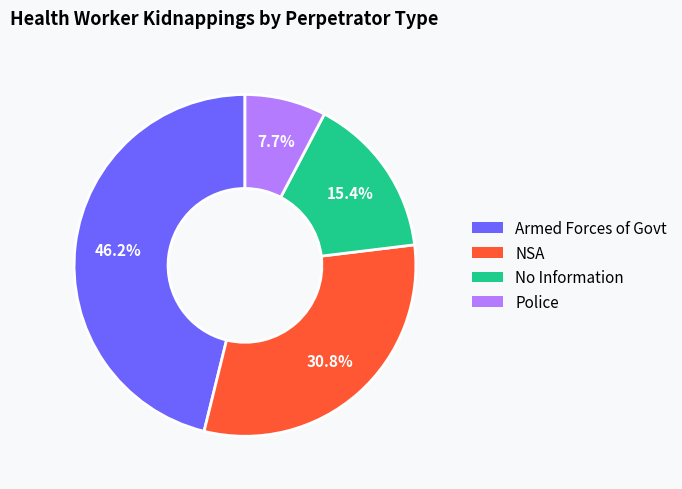

Does any single category account for the majority?

No